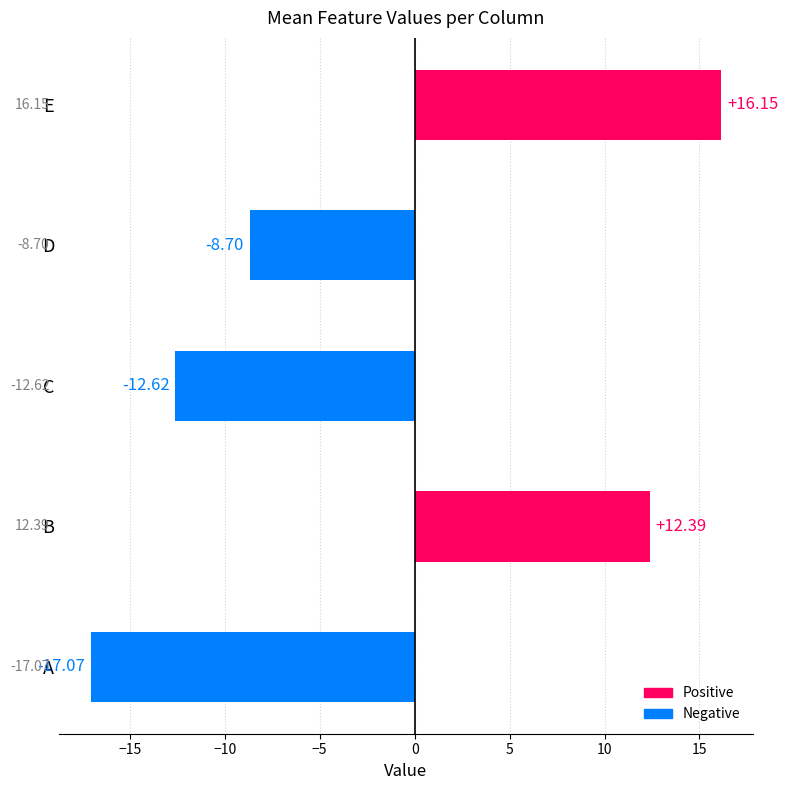

What is the difference between the maximum and minimum values?

33.2